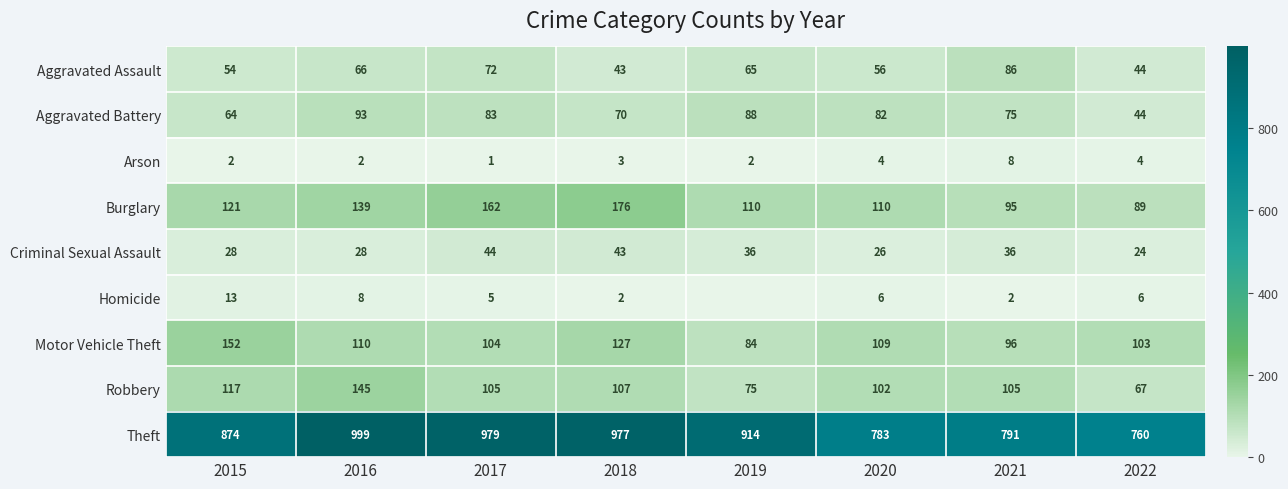

Which series changed the most between 2016 and 2018?

Robbery